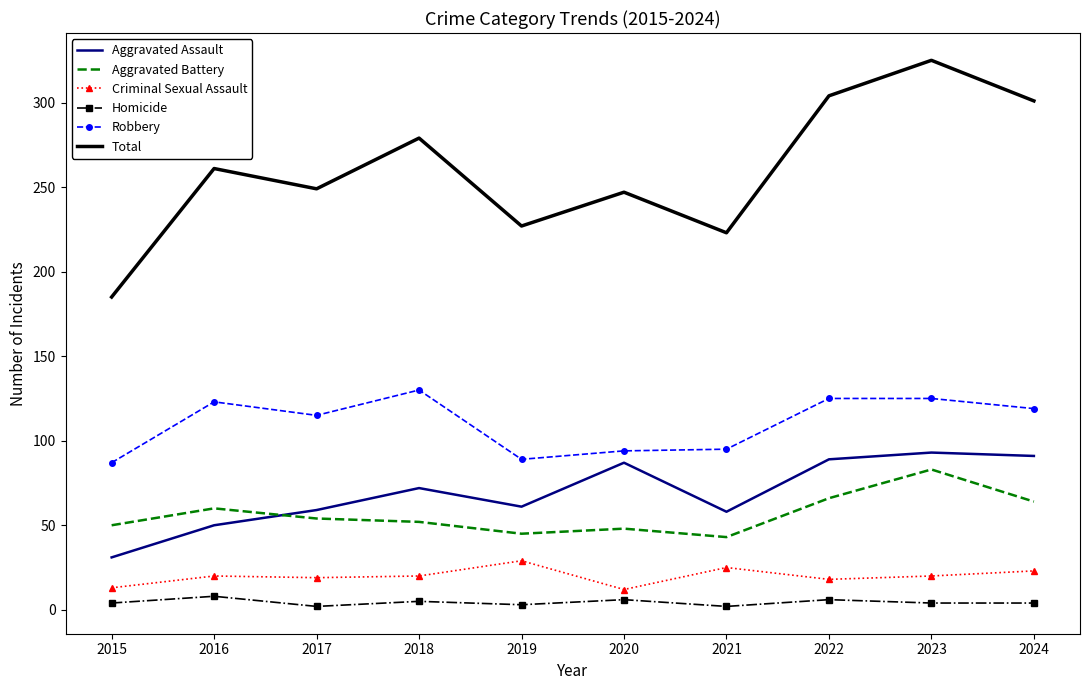

At which category is the sum across all series the highest?

2023